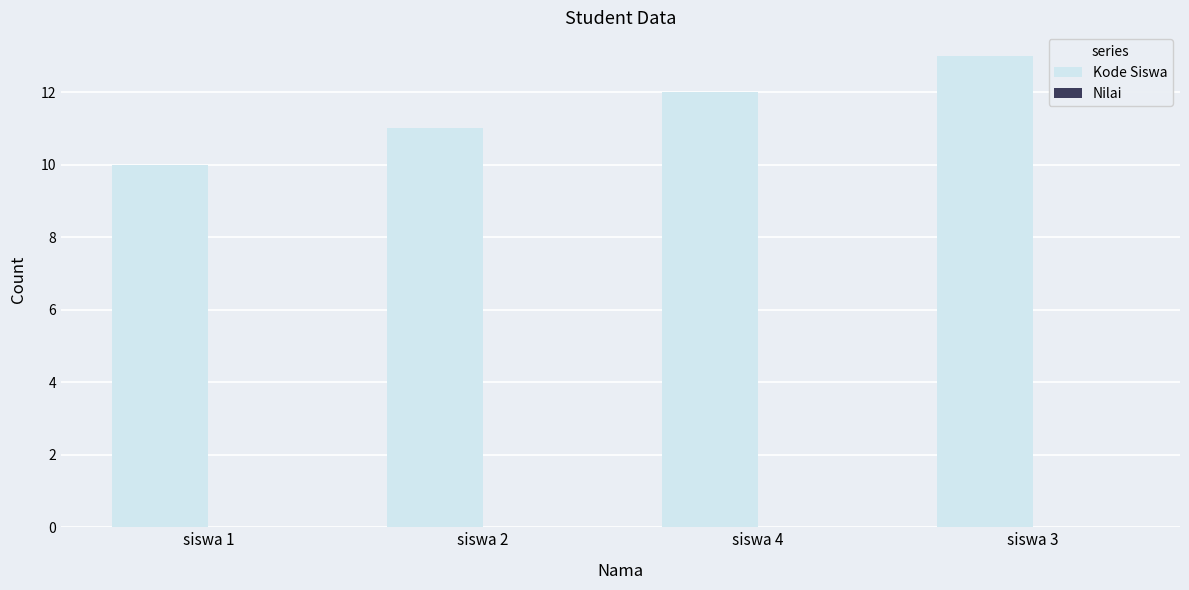

What is the ratio of the value at siswa 1 to the value at siswa 4?

0.8